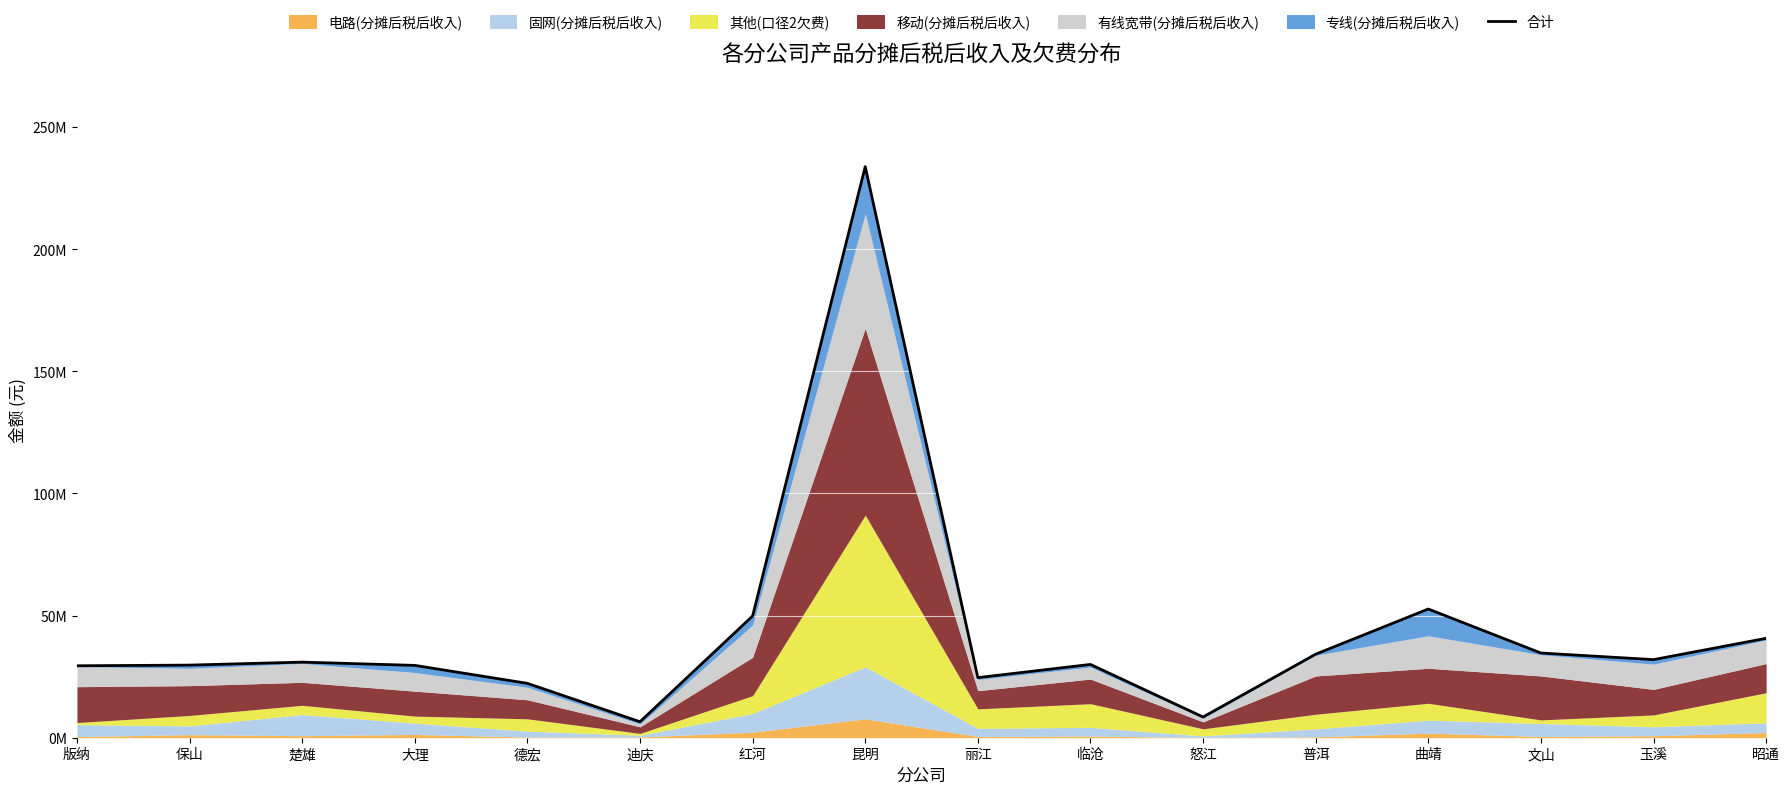

Rank the categories by value from highest to lowest.

昆明, 曲靖, 红河, 昭通, 文山, 普洱, 玉溪, 楚雄, 临沧, 保山, 大理, 版纳, 丽江, 德宏, 怒江, 迪庆